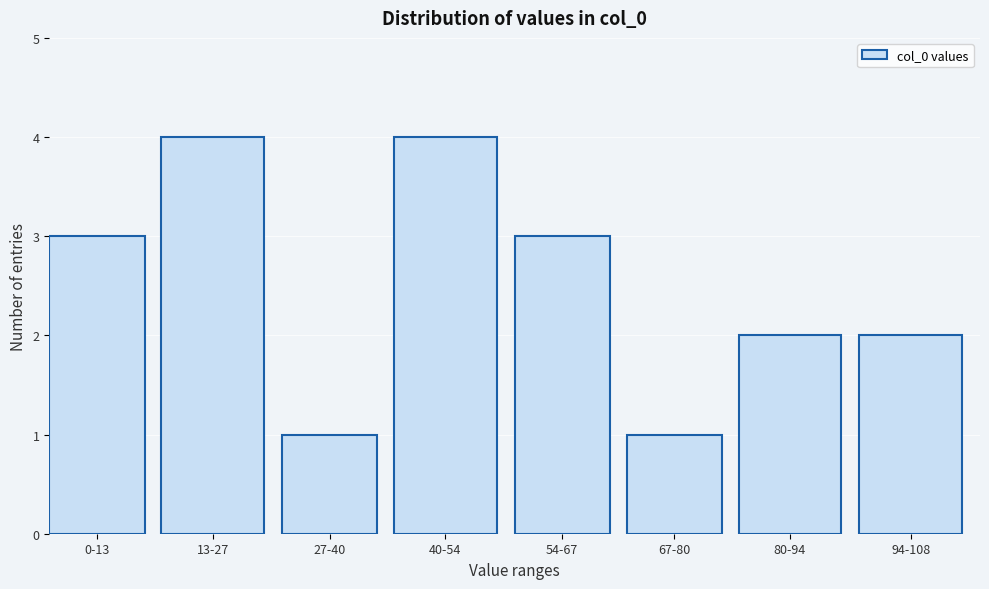

Reading left to right, transcribe all the data shown in this chart.

0-13=3	13-27=4	27-40=1	40-54=4	54-67=3	67-80=1	80-94=2	94-108=2